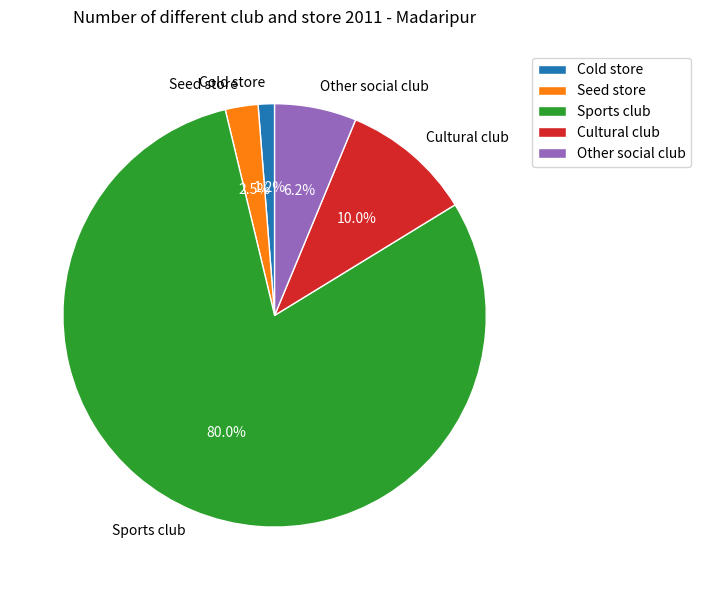

Which category accounts for the majority?

Sports club